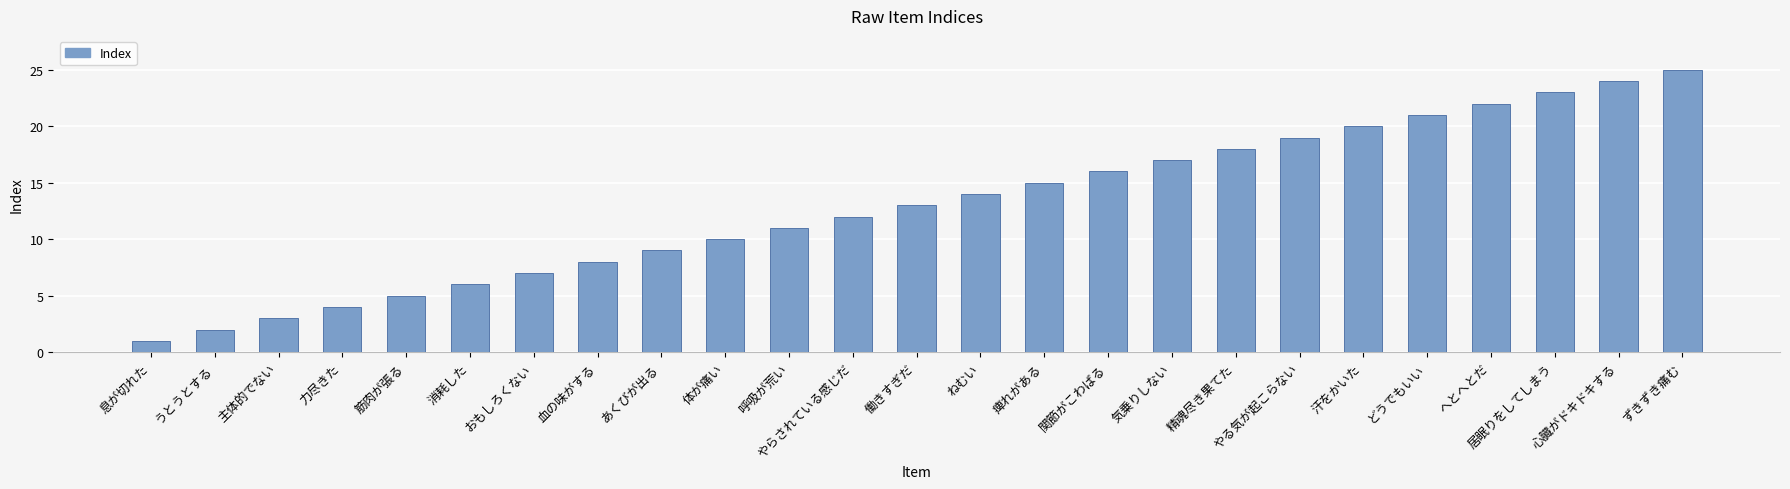

What is the change in value from うとうとする to 働きすぎだ?

+11